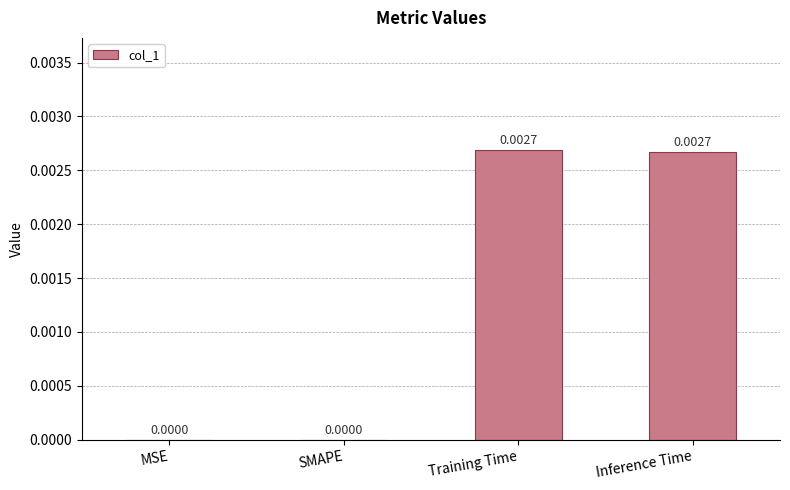

Are the bars grouped side by side (vs. stacked)?

No